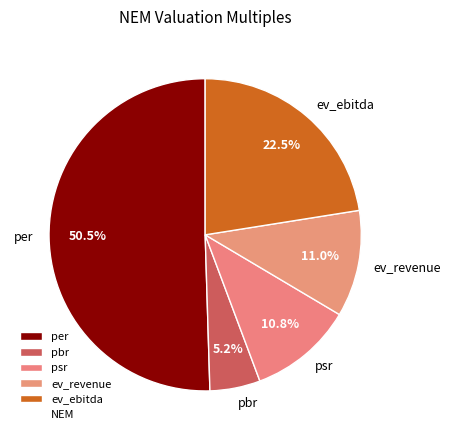

Count the number of slices in the pie.

5